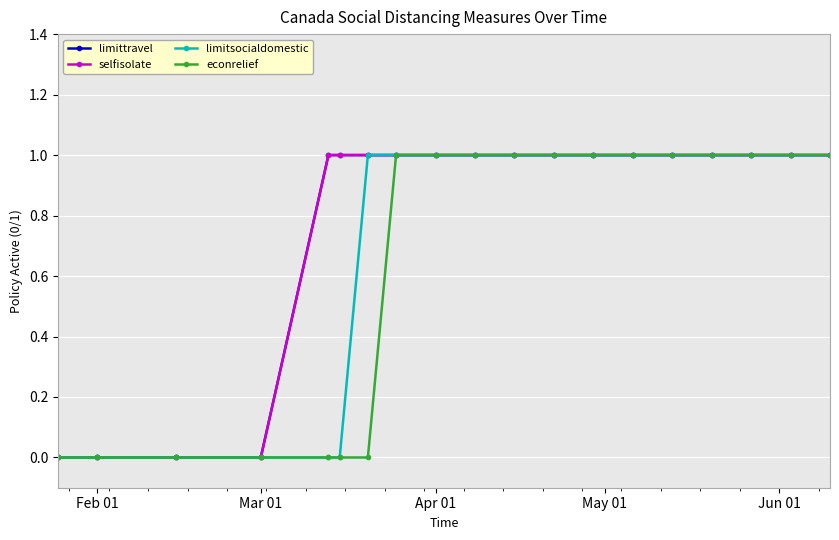

Is this an area chart (filled region under the line)?

No